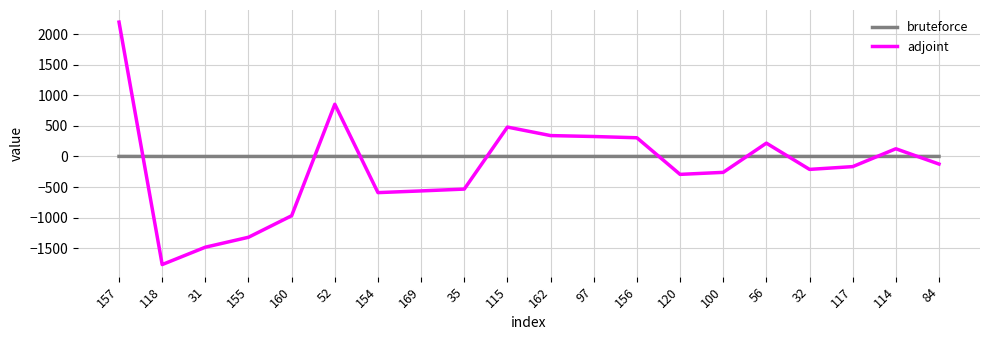

The bruteforce series shows 0.1 at 56. True or false?

True